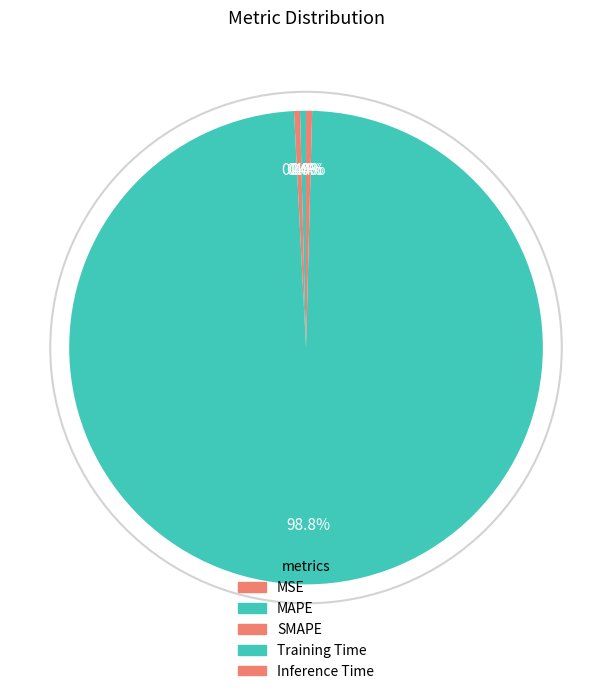

To the nearest percent, what is the combined percentage of MAPE and Inference Time?

1%